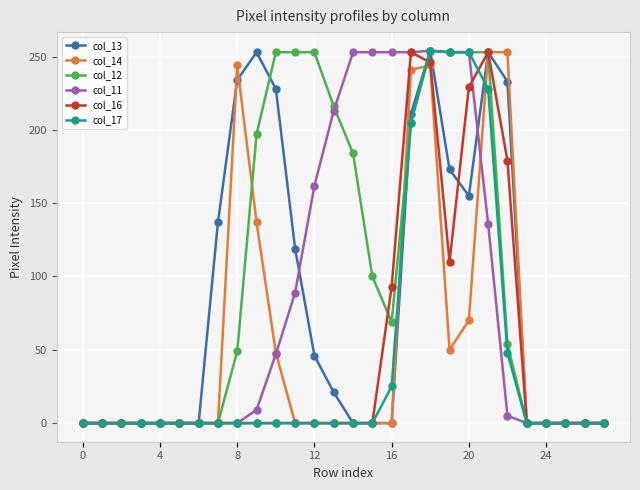

At how many categories does at least one series exceed 12?

16